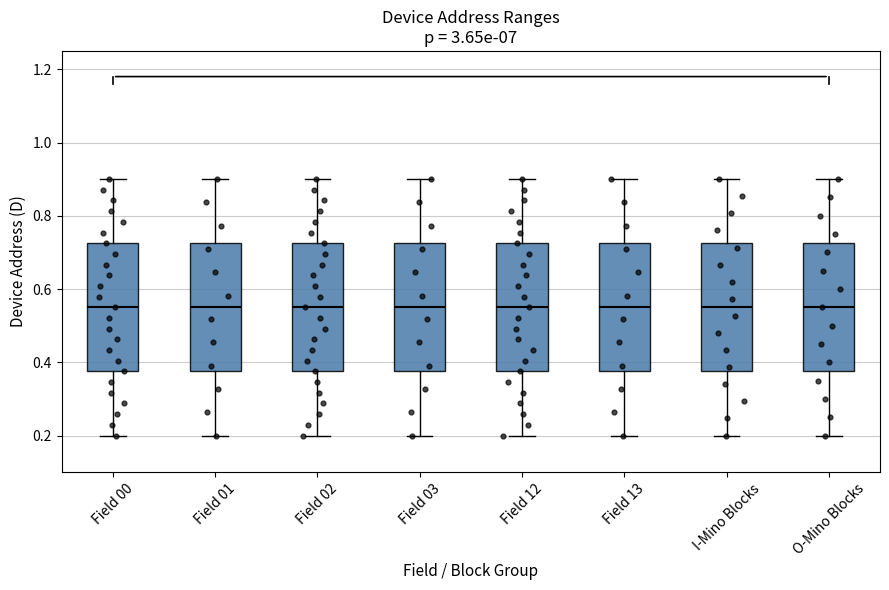

Where does the lower whisker of the box for Field 00 end on the y-axis? The values are not printed on the chart, so give them approximately, as read against the axis.

0.20